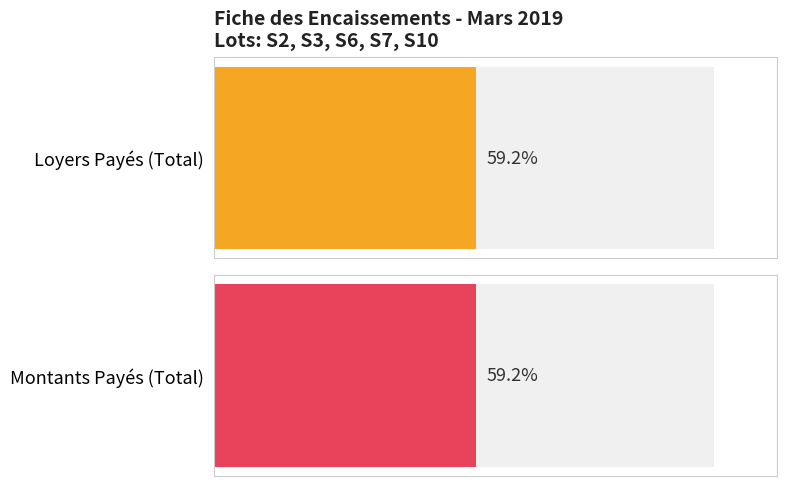

How many distinct data groups are displayed?

2